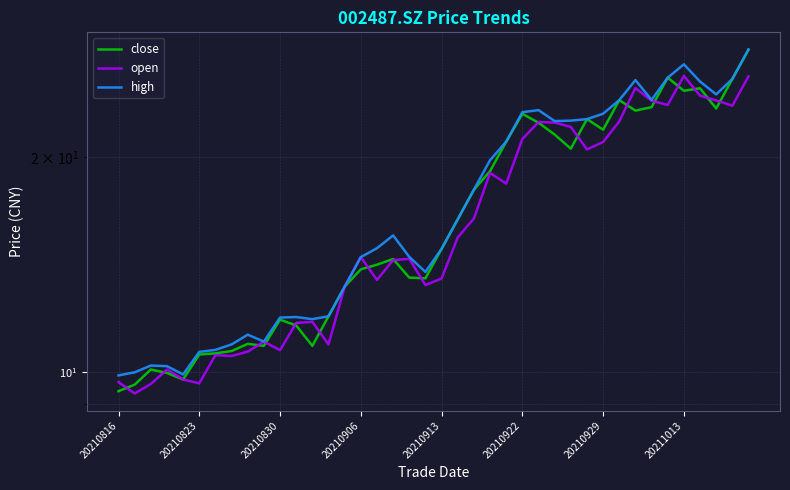

At which category is the sum across all series the highest?

39